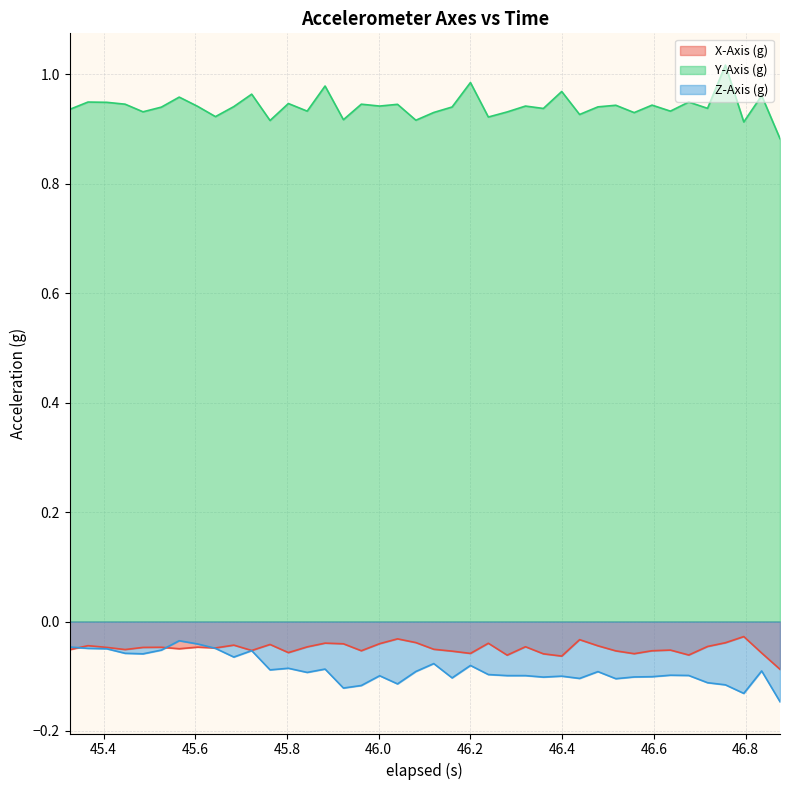

True or false: X-Axis (g) and Y-Axis (g) cross at least once.

False